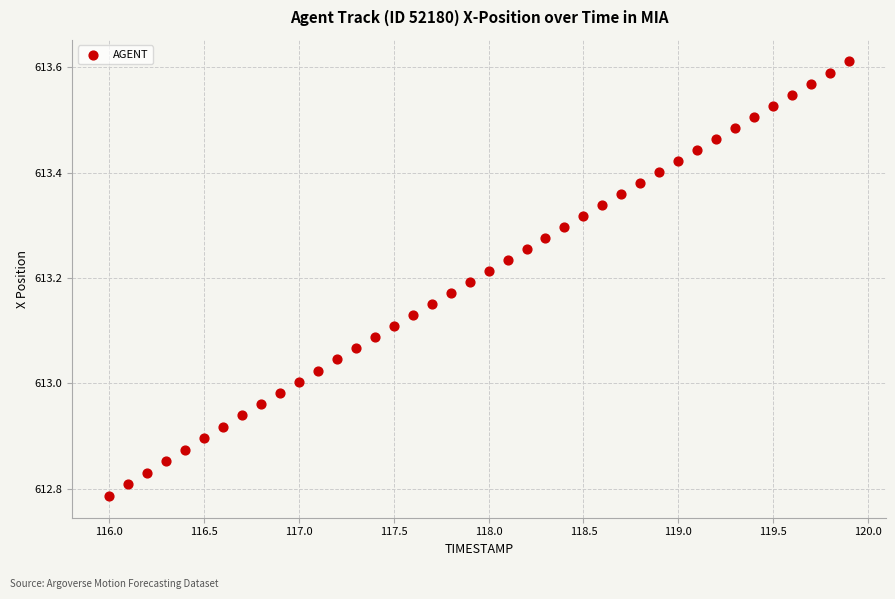

What is the range of X values (max minus min)?

3.9